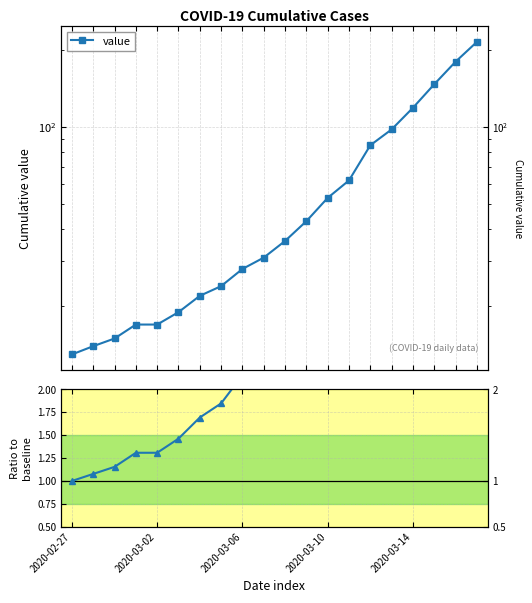

What is the total value across all series at 15?

105.5